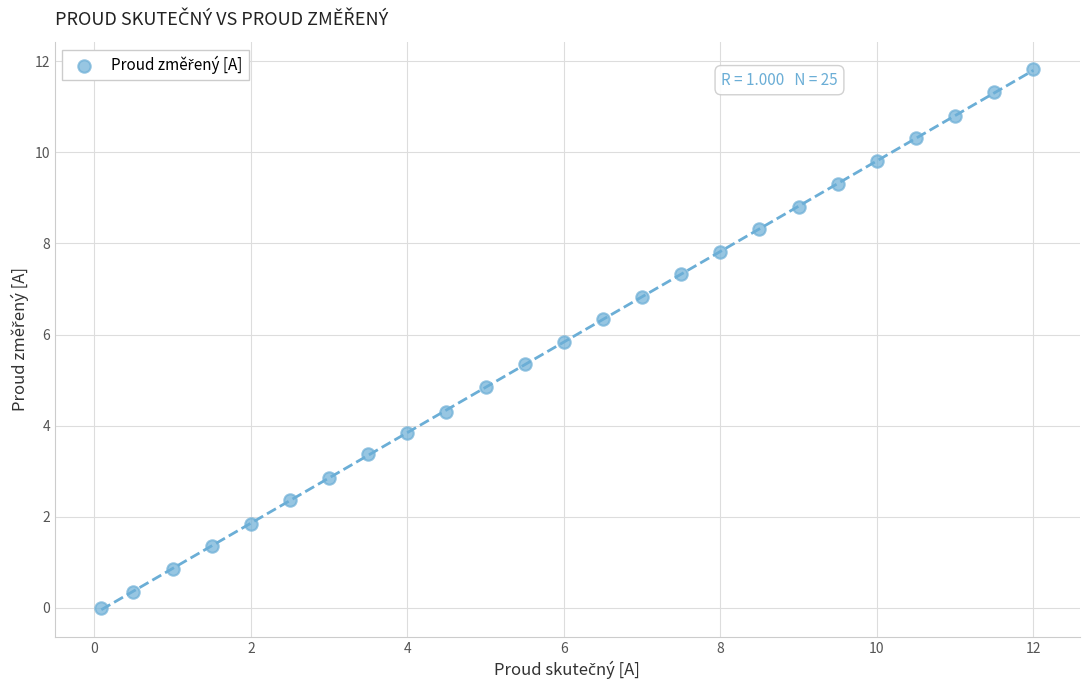

What is the range of Y values (max minus min)?

11.8